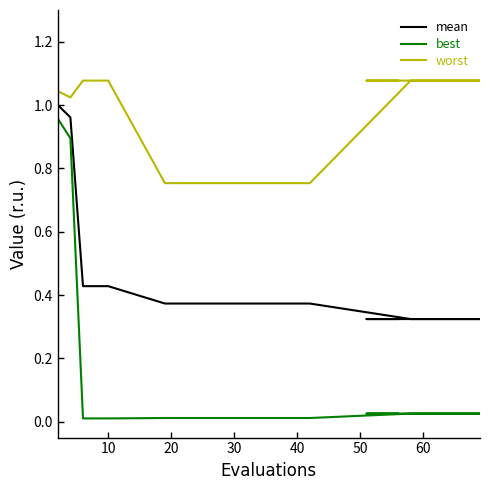

How many lines are shown in the chart?

3